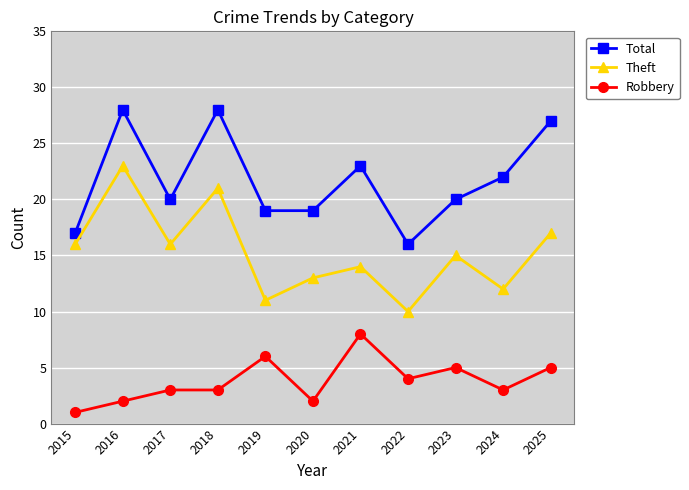

Between 2019 and 2025, which series saw the biggest shift?

Total